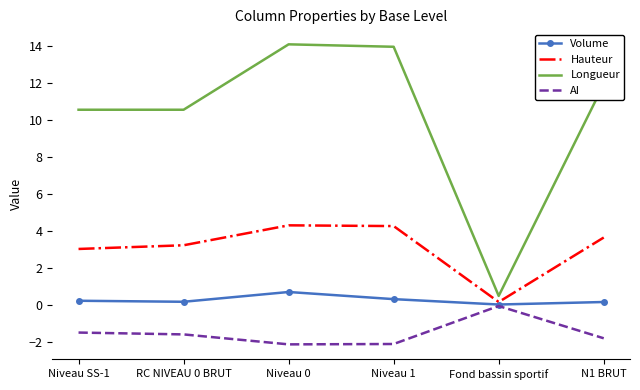

True or false: AI and Longueur intersect in this chart.

False